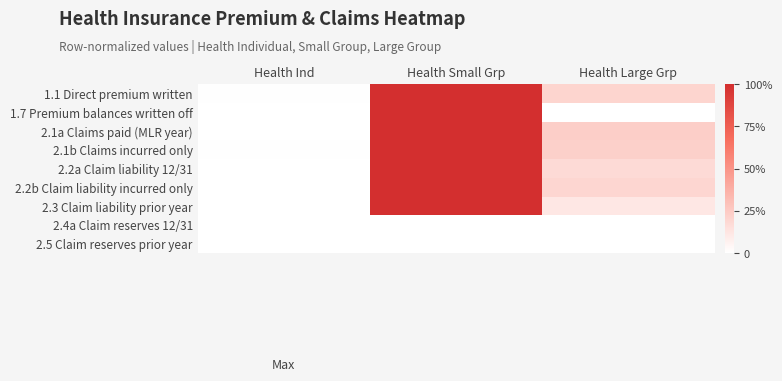

Count the number of categories in the chart.

3